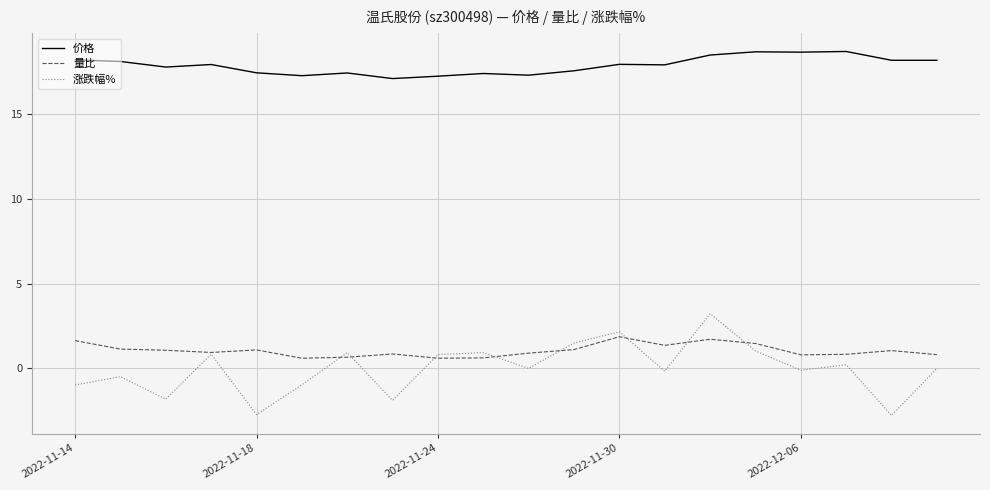

List the series in order of their peak value, lowest first.

量比, 涨跌幅%, 价格